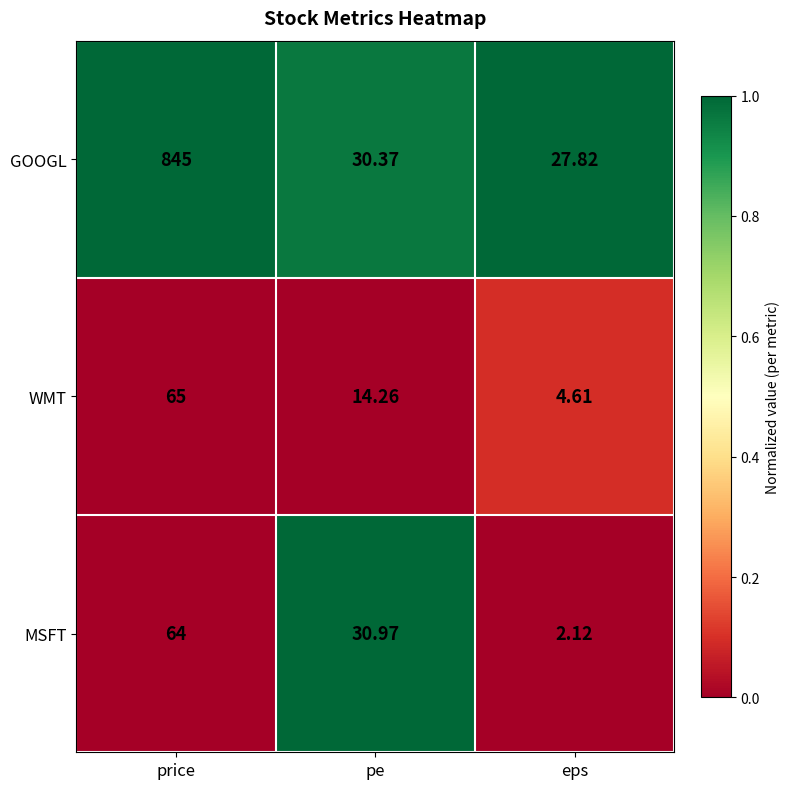

Which series has the largest total across all categories?

GOOGL